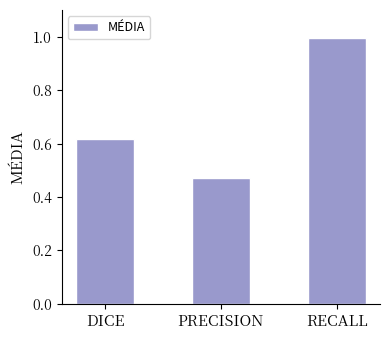

Rank the categories by value from lowest to highest.

PRECISION, DICE, RECALL